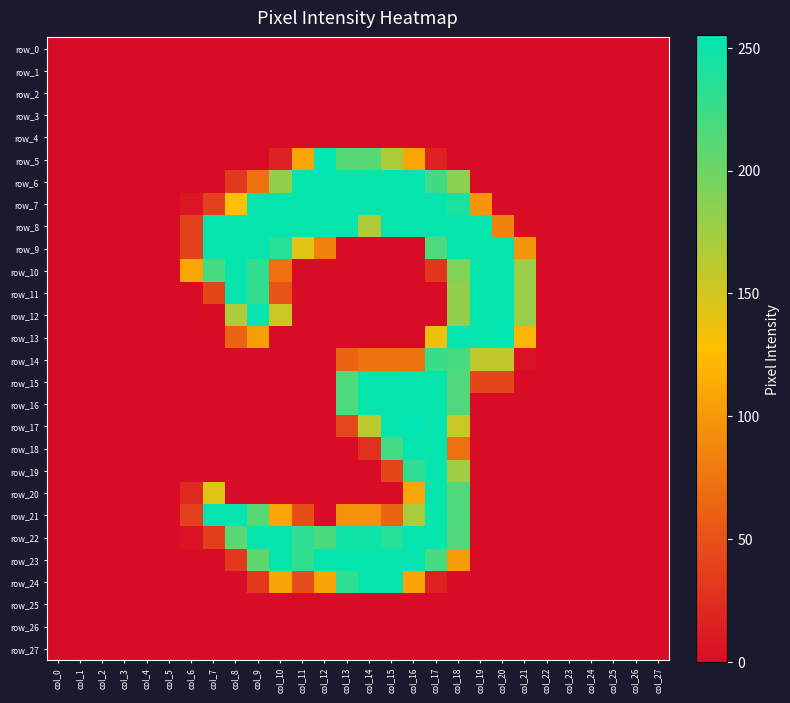

How many values in the row_14 series exceed 0?

9